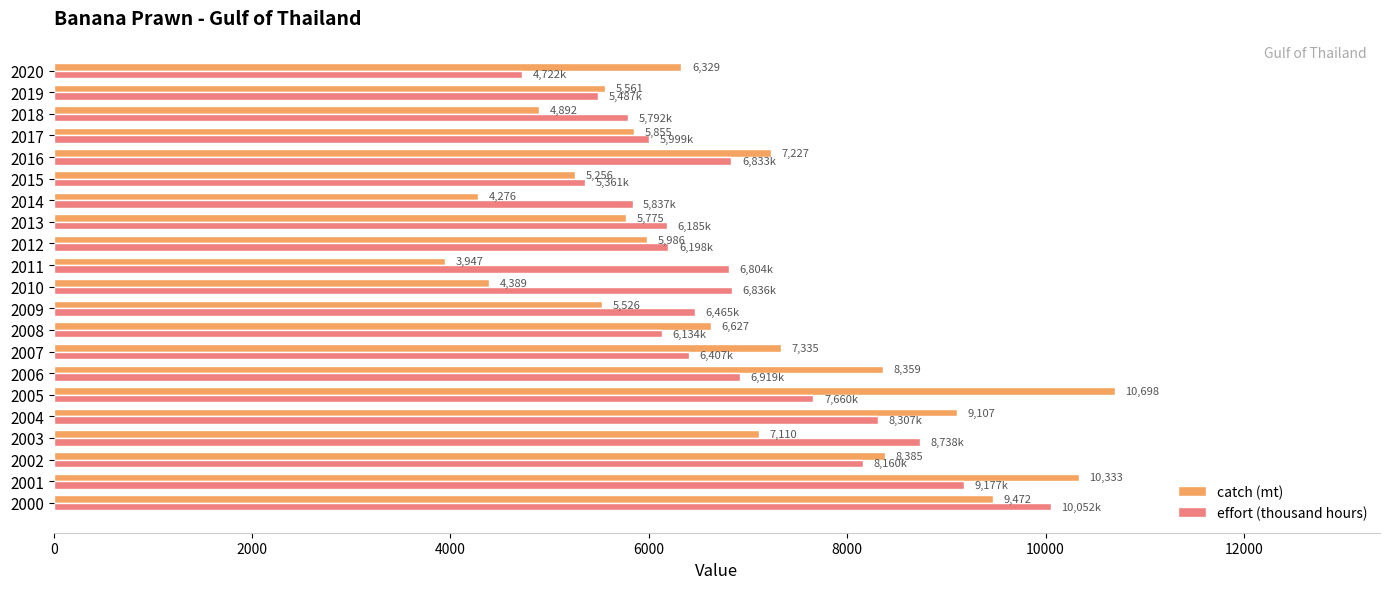

What are all the series names shown in the legend?

catch (mt), effort (thousand hours)